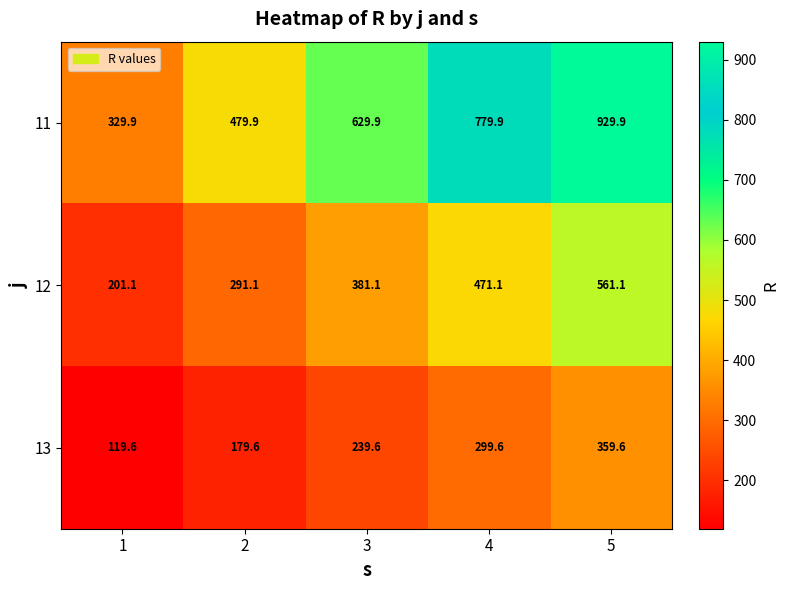

Reading left to right, extract all data points from this chart.

11: 329.9	479.9	629.9	779.9	929.9
12: 201.1	291.1	381.1	471.1	561.1
13: 119.6	179.6	239.6	299.6	359.6